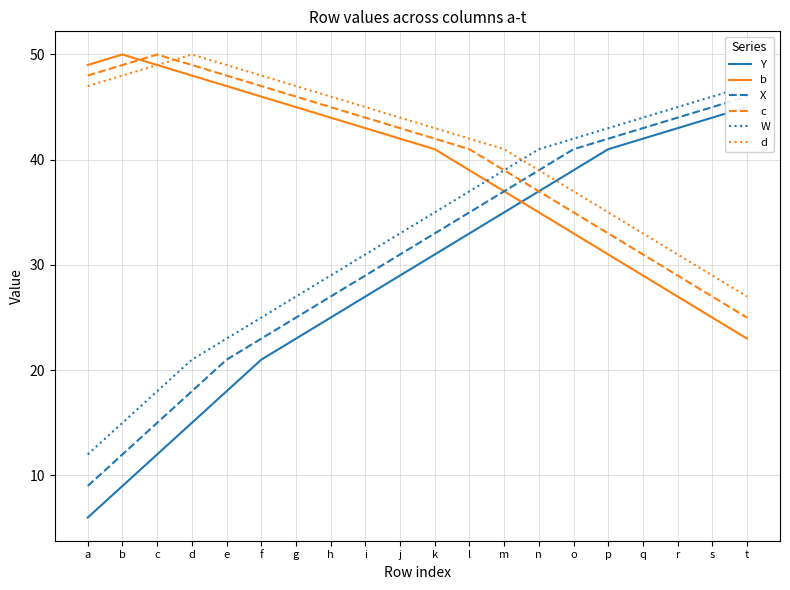

What is the maximum value shown in the chart?

50